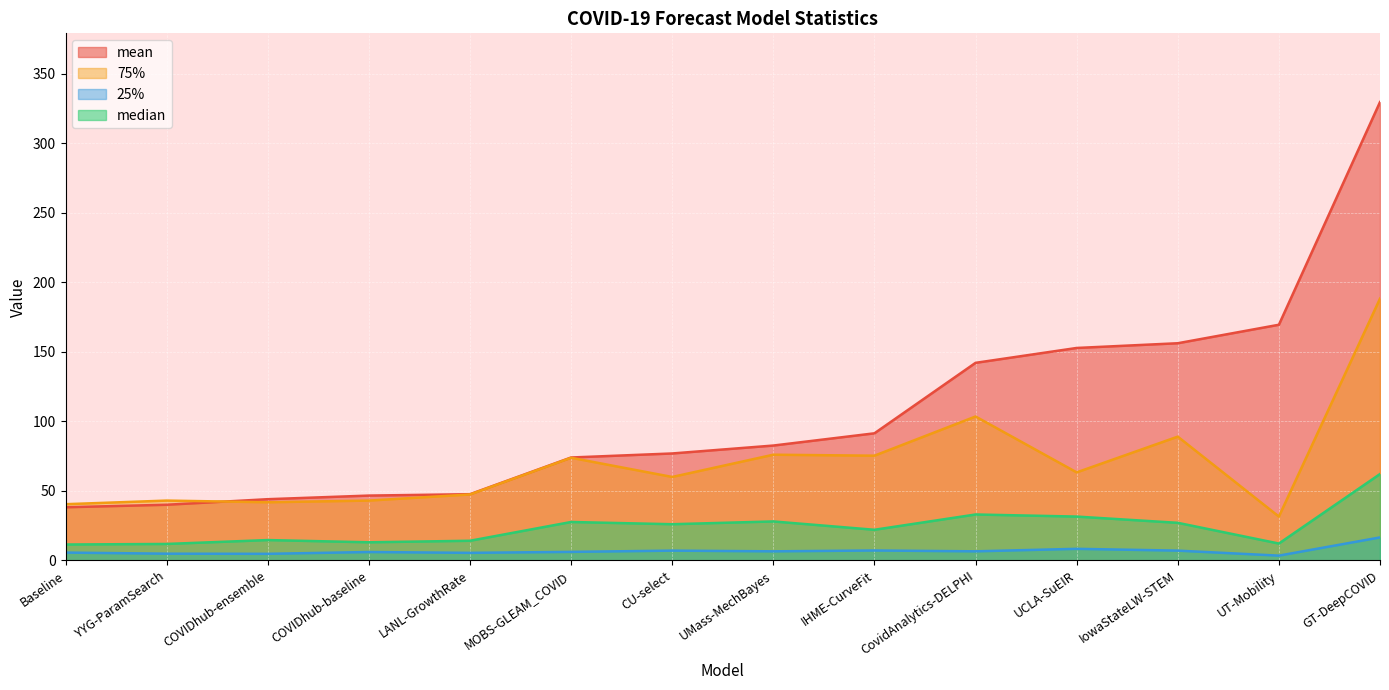

At which category does median reach its first local peak?

COVIDhub-ensemble